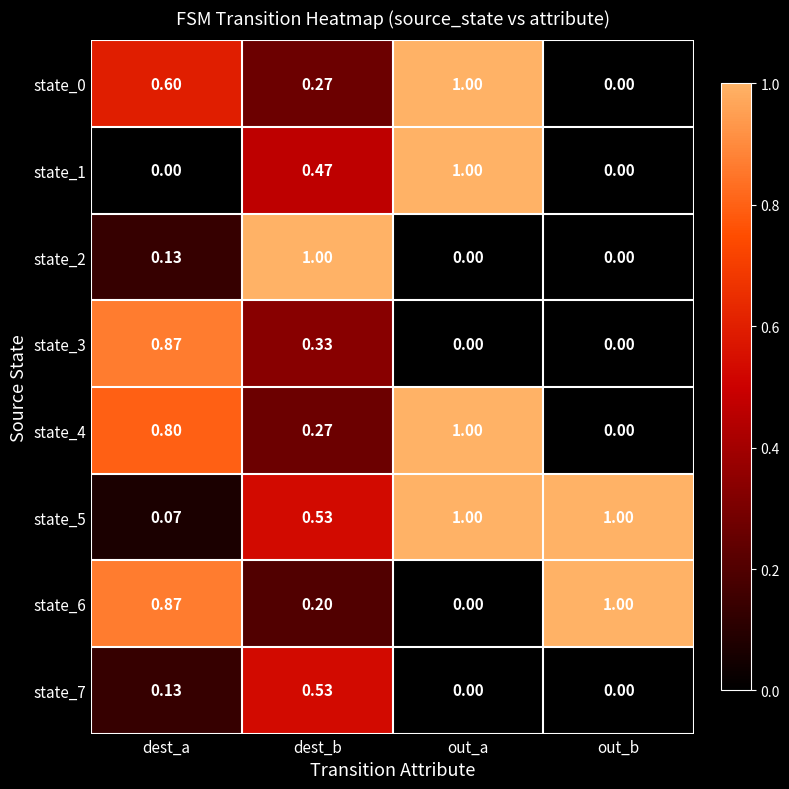

What is the greatest value displayed?

1.0